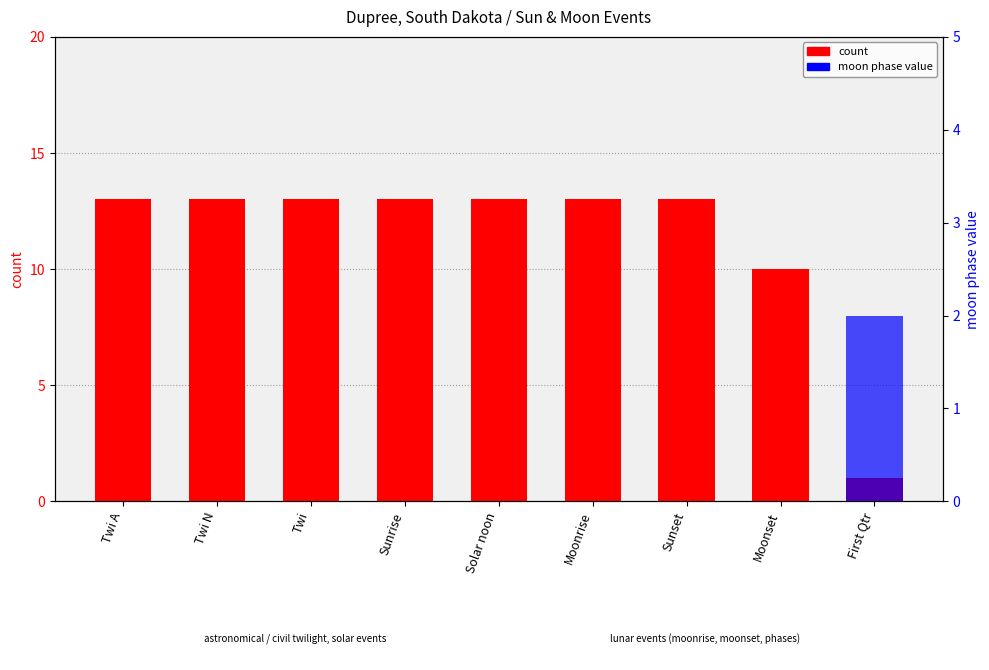

How many values in the moon phase value series exceed 0?

1